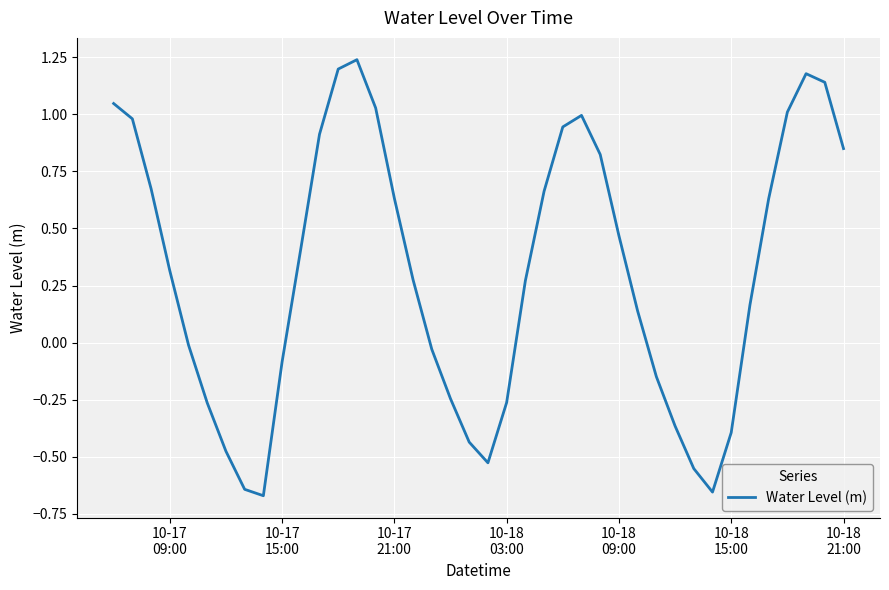

How many lines are shown in the chart?

1